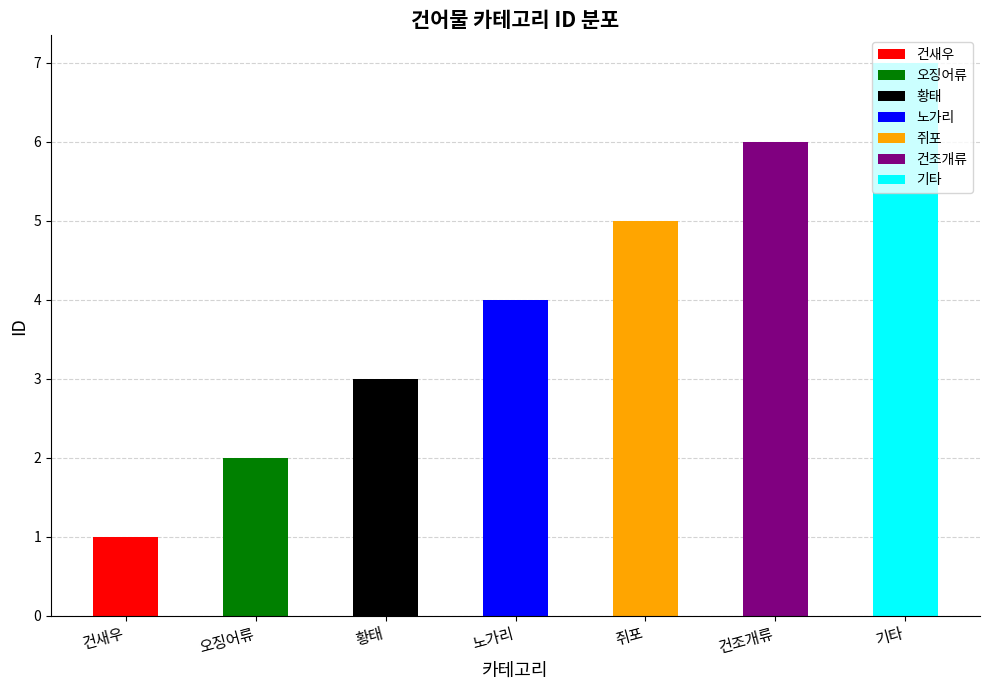

Where is the data nearest to the value 4?

노가리